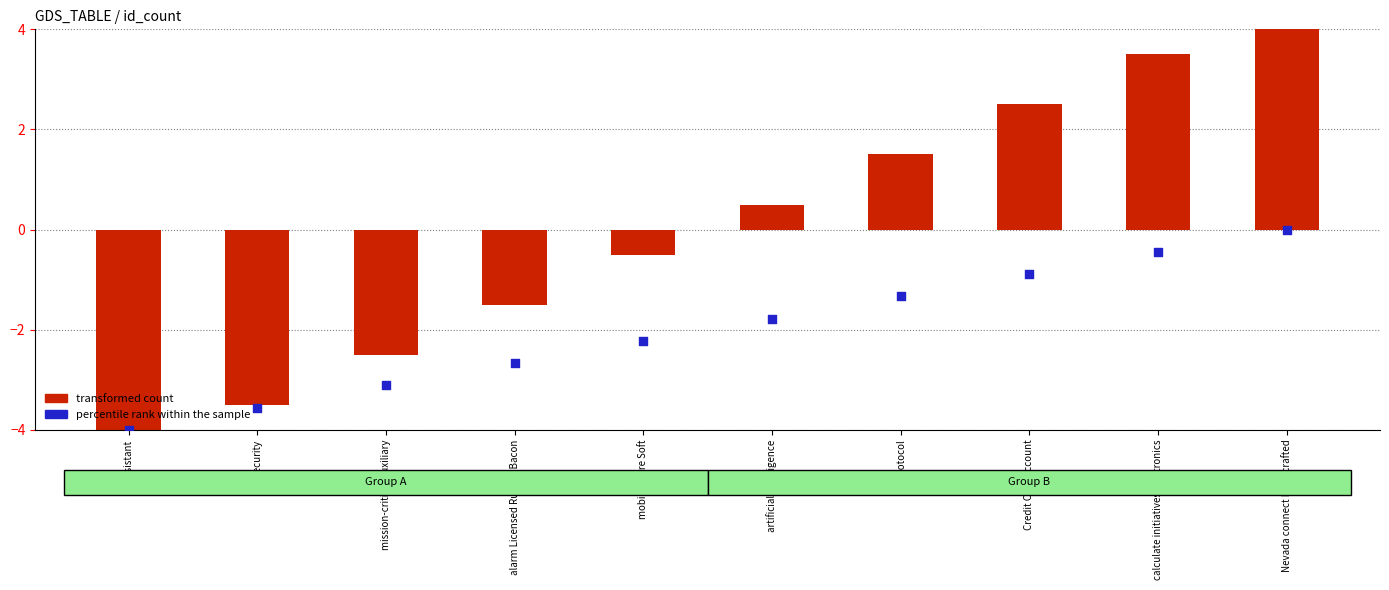

At which category is the sum across all series the highest?

Nevada connect Handcrafted